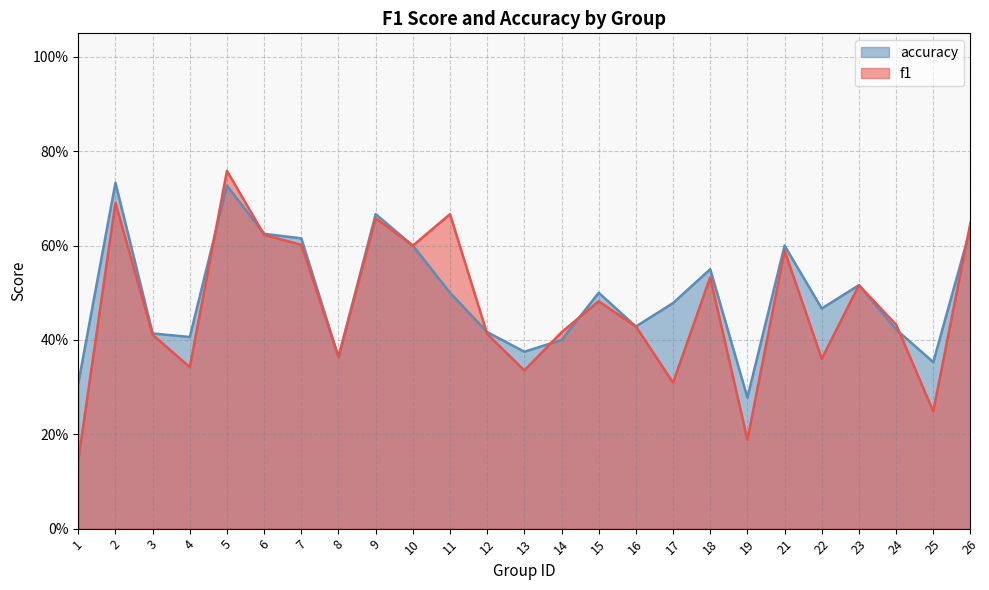

Does the chart display data point markers on the line(s)?

No